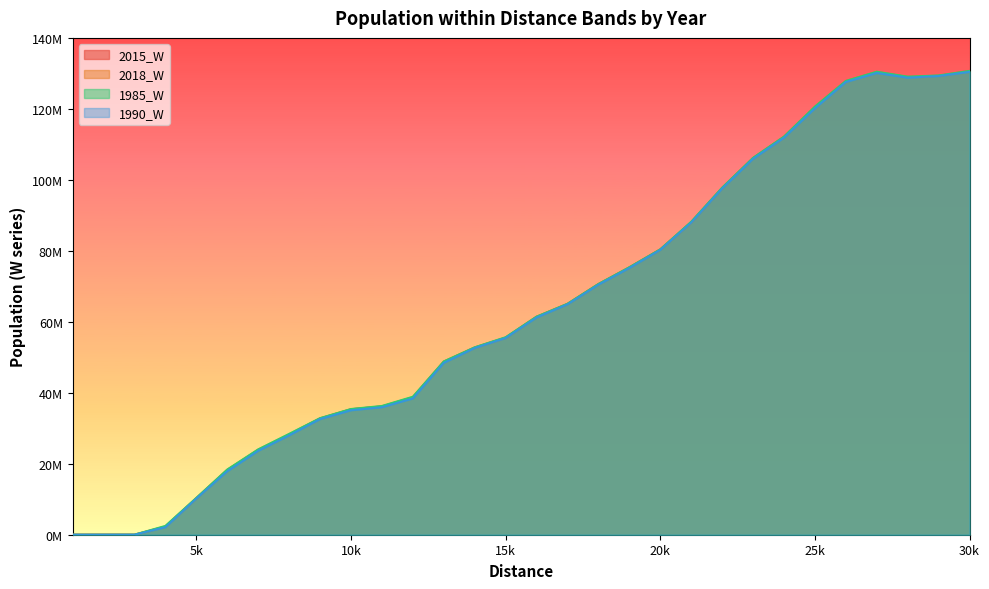

Between 5000 and 21000, which series saw the biggest shift?

1985_W